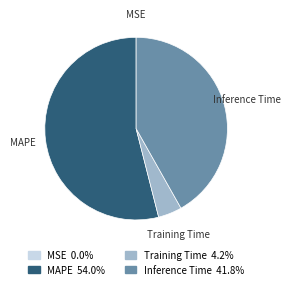

Is the sum of Training Time and Inference Time greater than half?

No